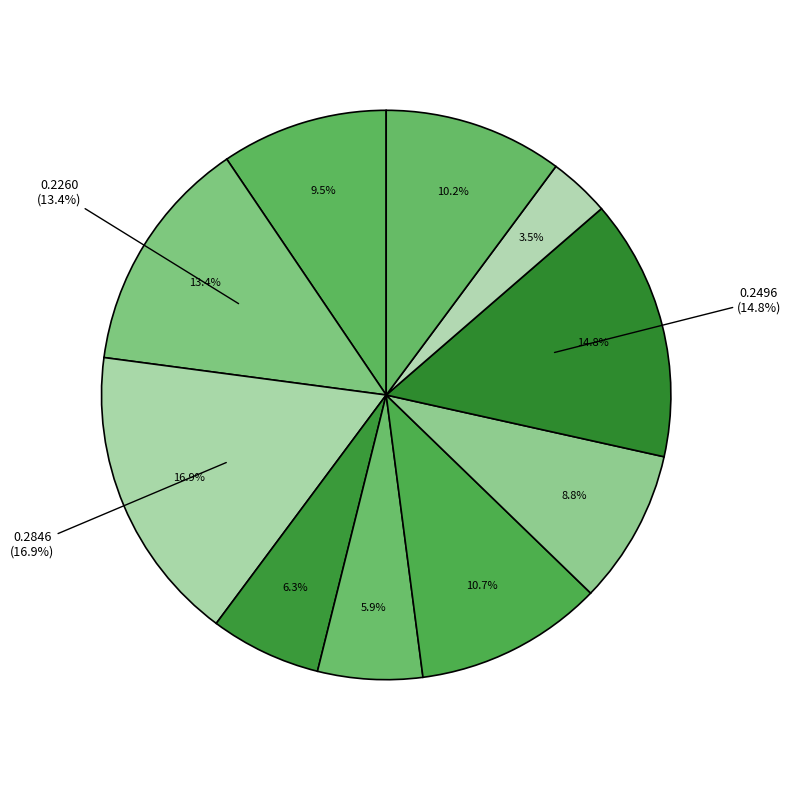

Do signal segment 7 and signal segment 10 together represent more than half of the pie?

No